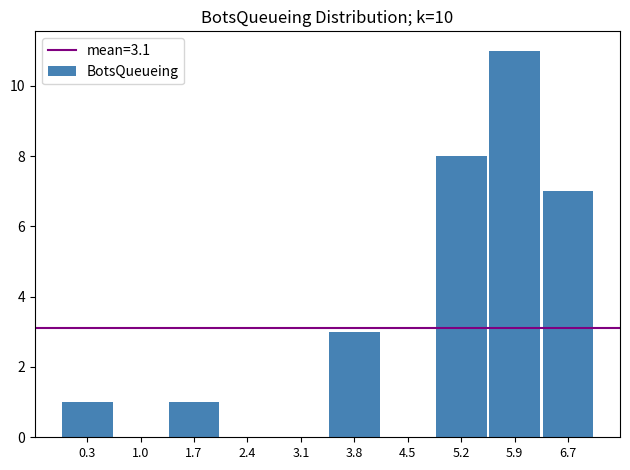

Which range on the x-axis has the tallest bar?

5.6 to 6.3